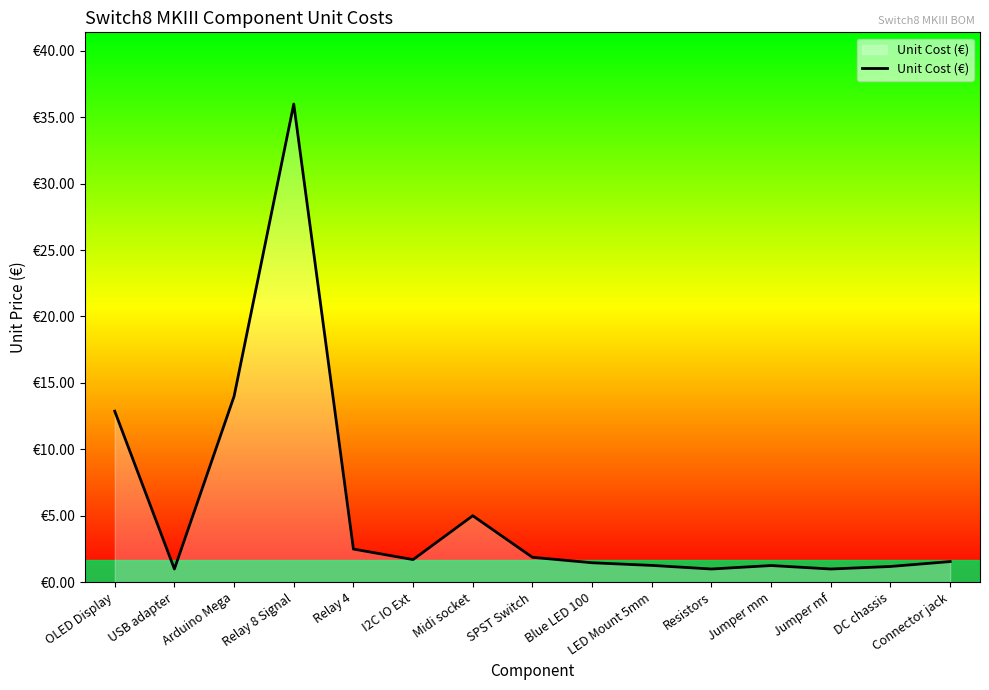

List the labels in order of value, smallest first.

USB adapter, Resistors, Jumper mf, DC chassis, Jumper mm, LED Mount 5mm, Blue LED 100, Connector jack, I2C IO Ext, SPST Switch, Relay 4, Midi socket, OLED Display, Arduino Mega, Relay 8 Signal